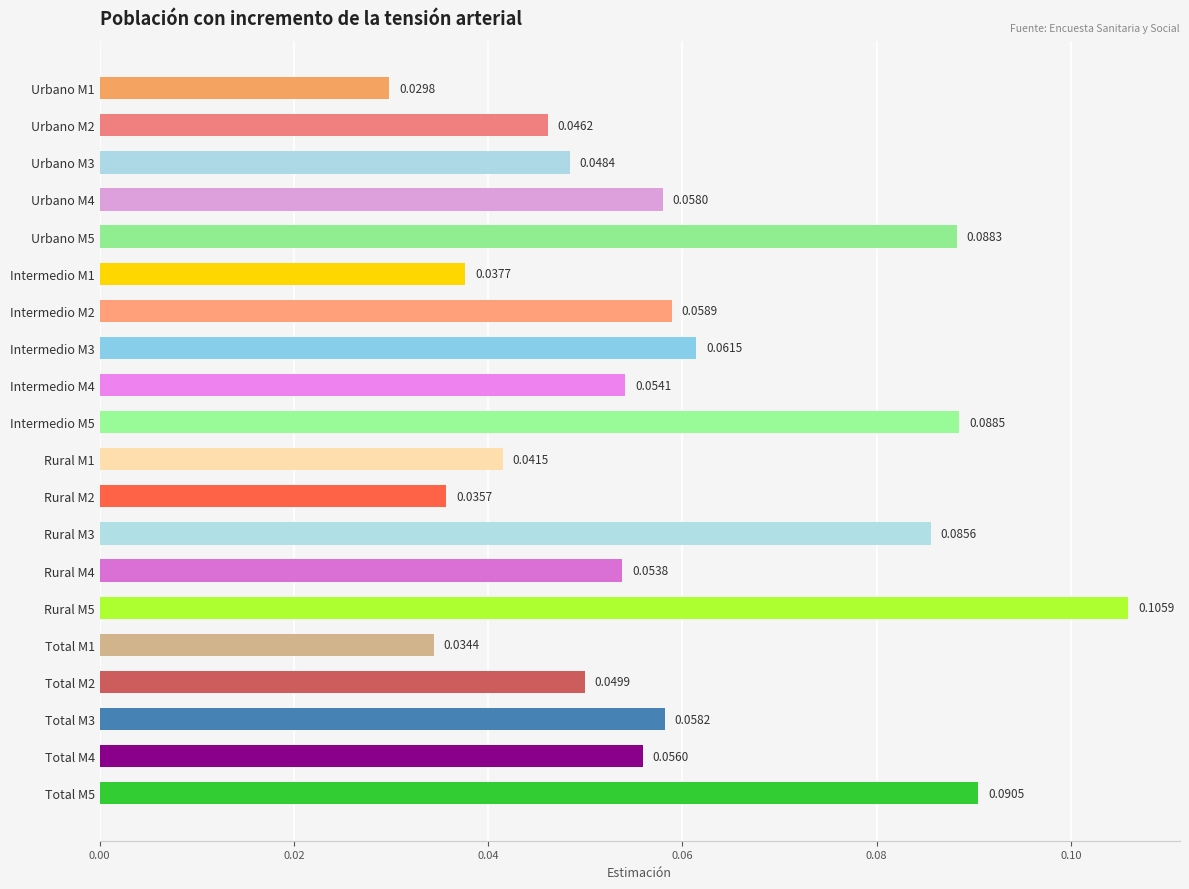

Between Total M5 and Rural M5, which is larger?

Rural M5